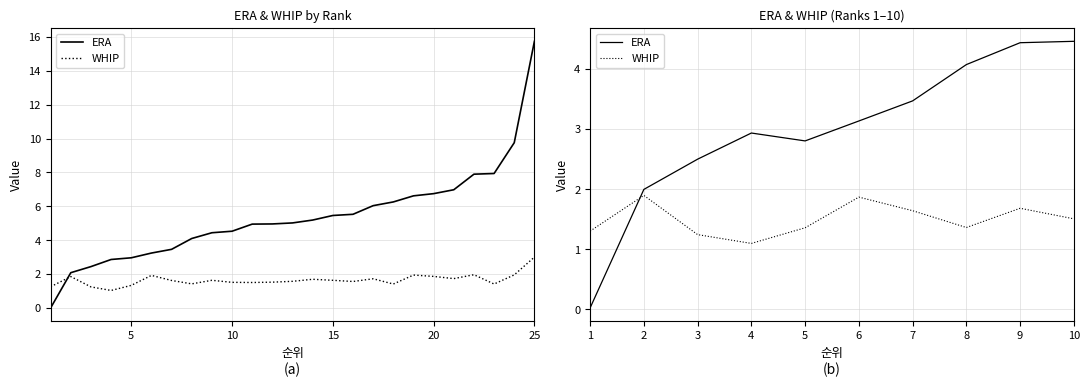

True or false: ERA has more than 2 interior local peaks.

False